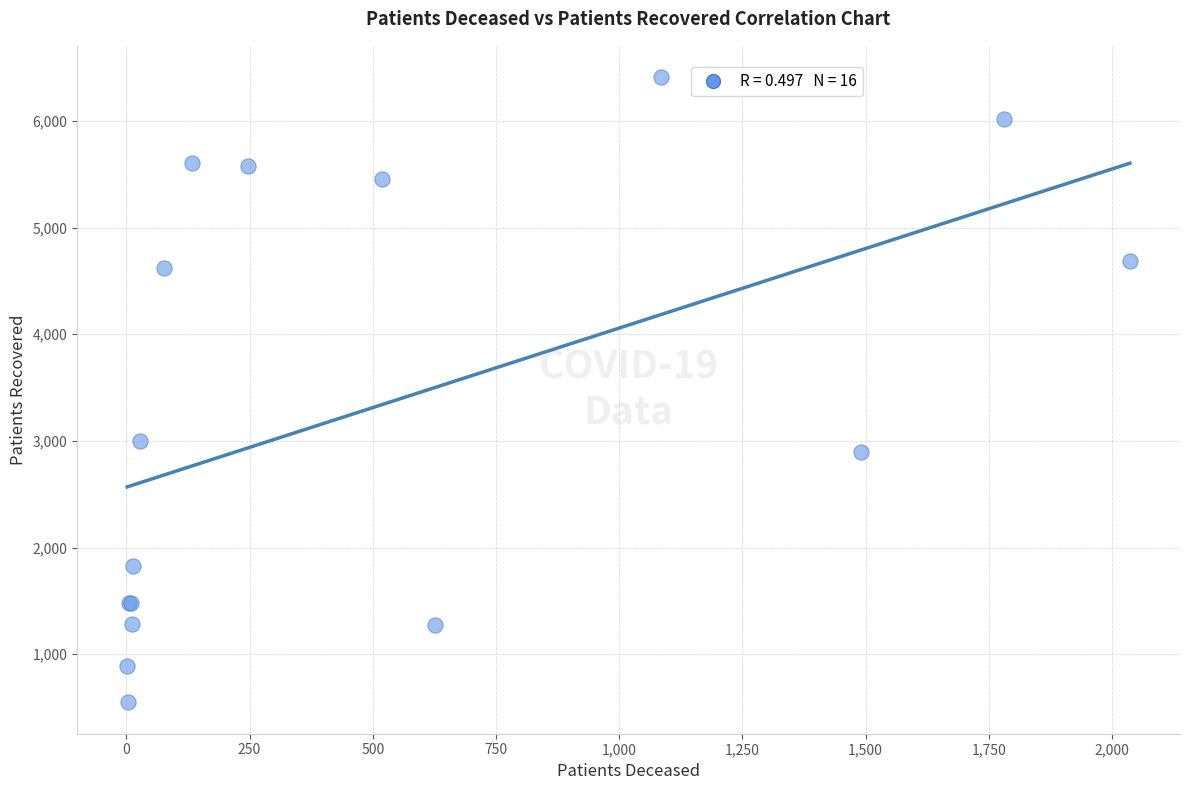

What Y value in the scatter plot is closest to 3479?

3002